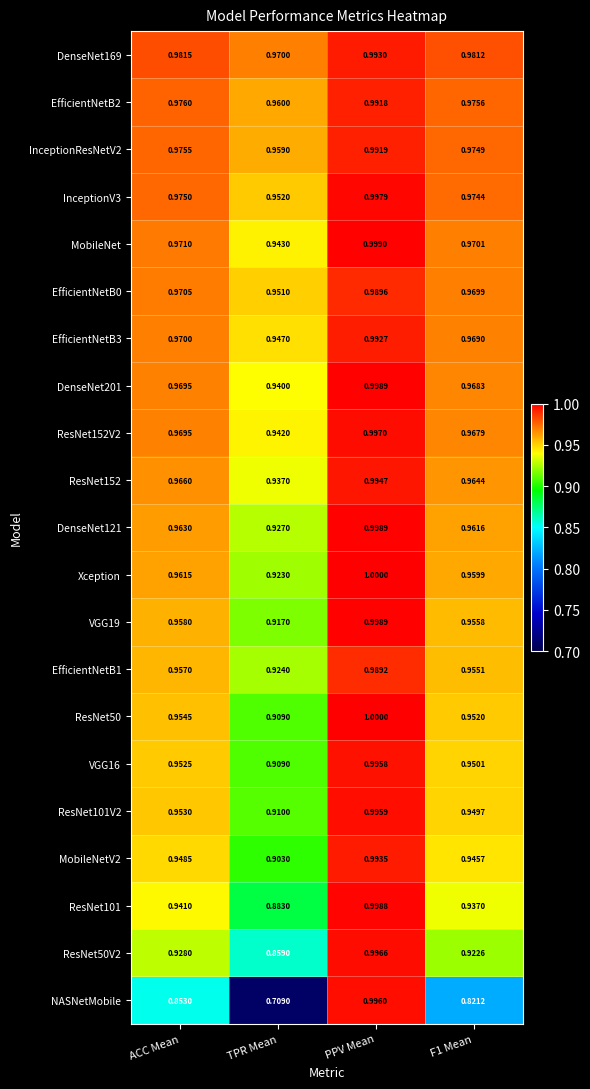

How many data points does each series have?

4